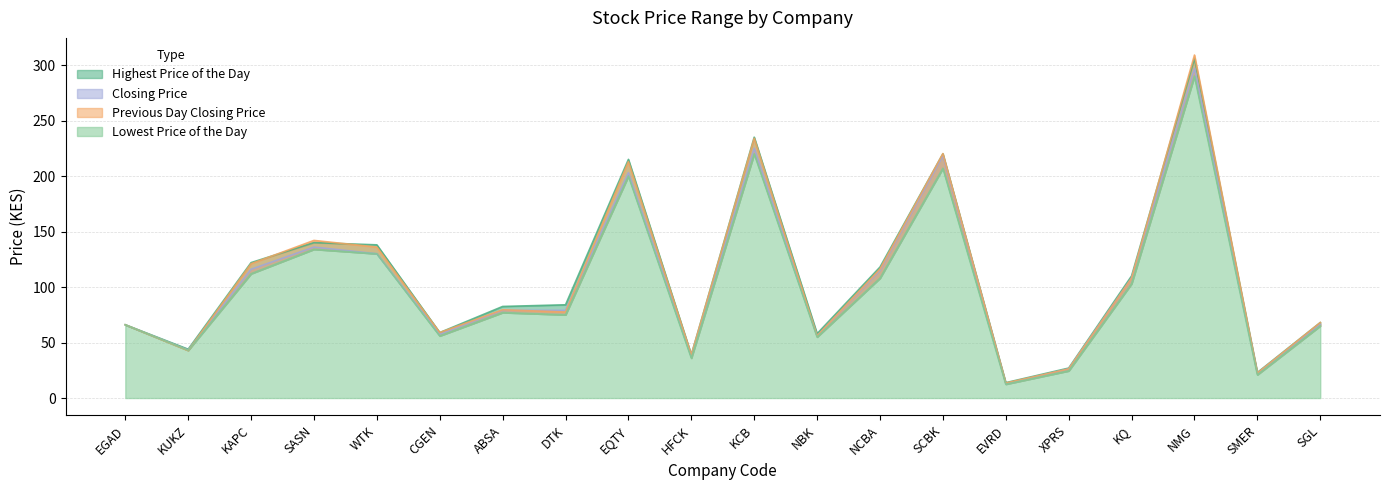

Between HFCK and SCBK, which is larger?

SCBK